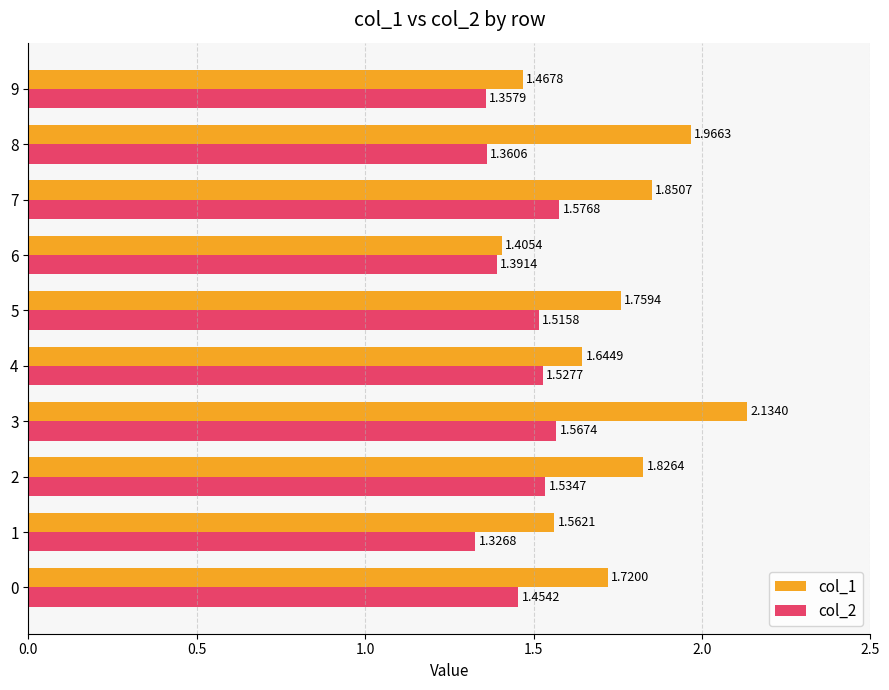

Rank the series by their average value, from highest to lowest.

col_1, col_2